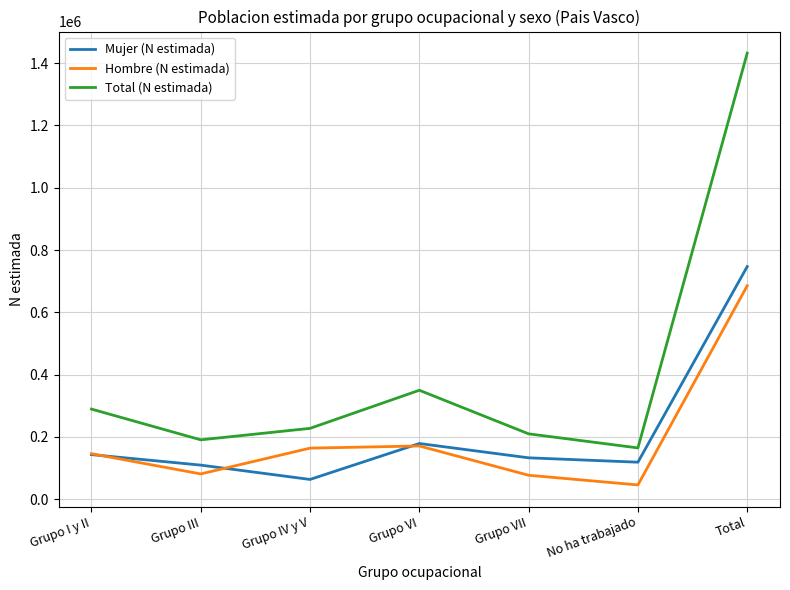

What is the approximate value of Total (N estimada) at Grupo I y II?

289381